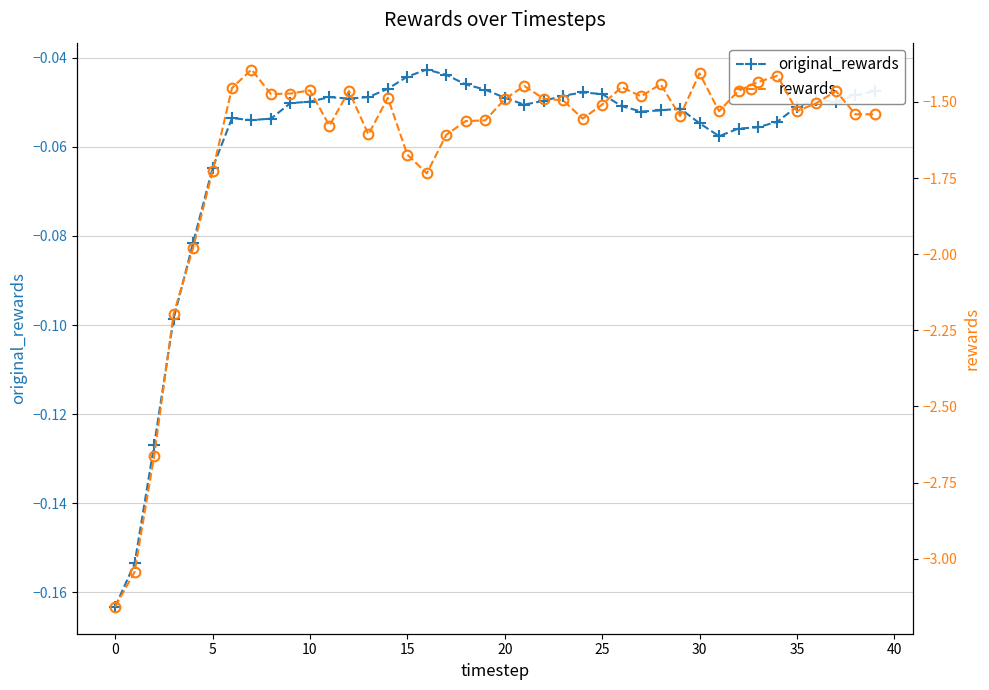

True or false: original_rewards and rewards intersect in this chart.

False